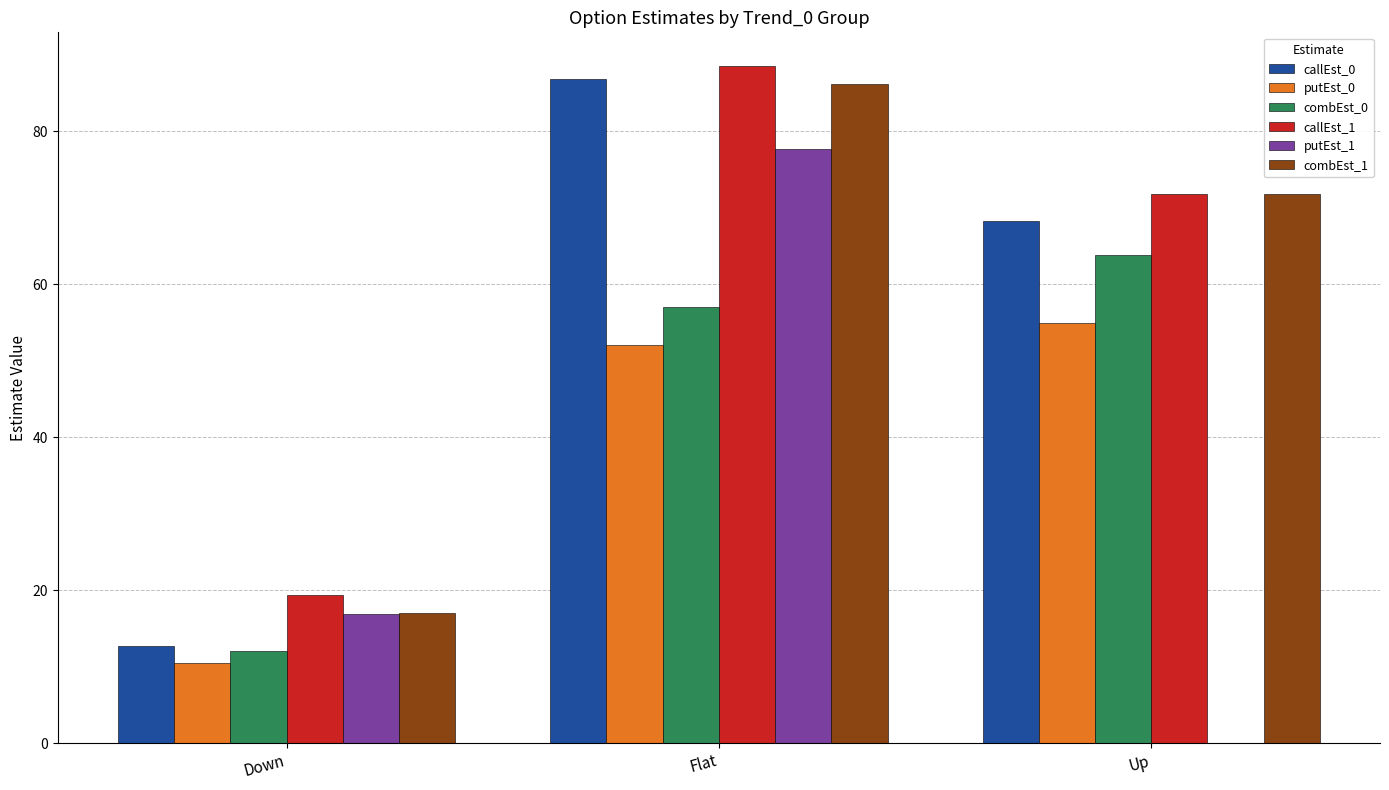

True or false: putEst_0 has a value of 17.1 at Down.

False